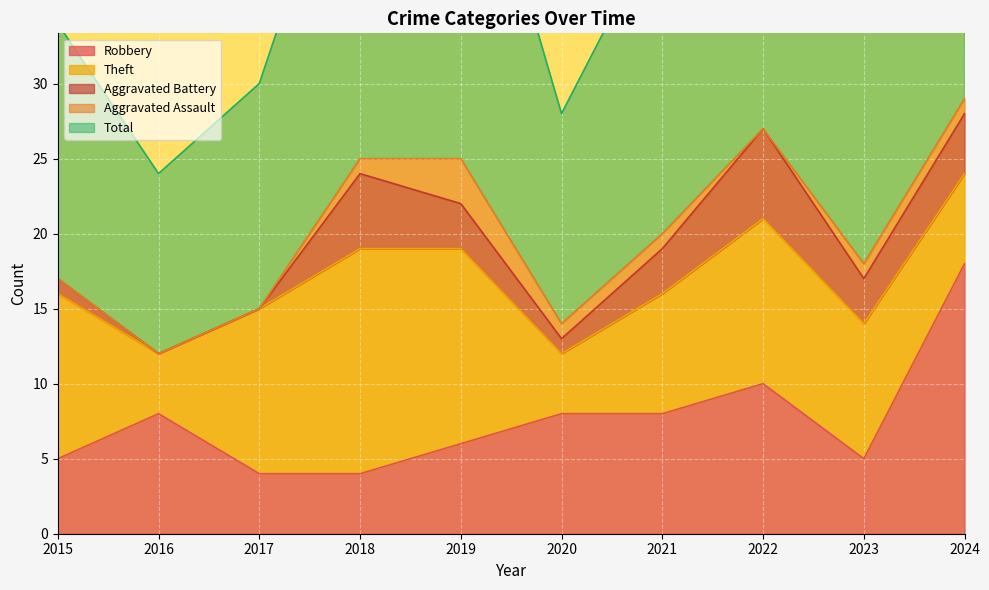

True or false: Aggravated Battery and Total cross at least once.

False